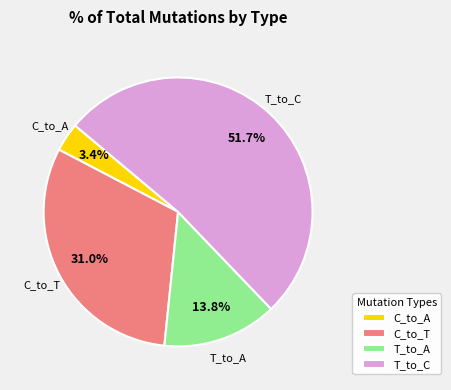

Which has a higher value, C_to_A or T_to_C?

T_to_C